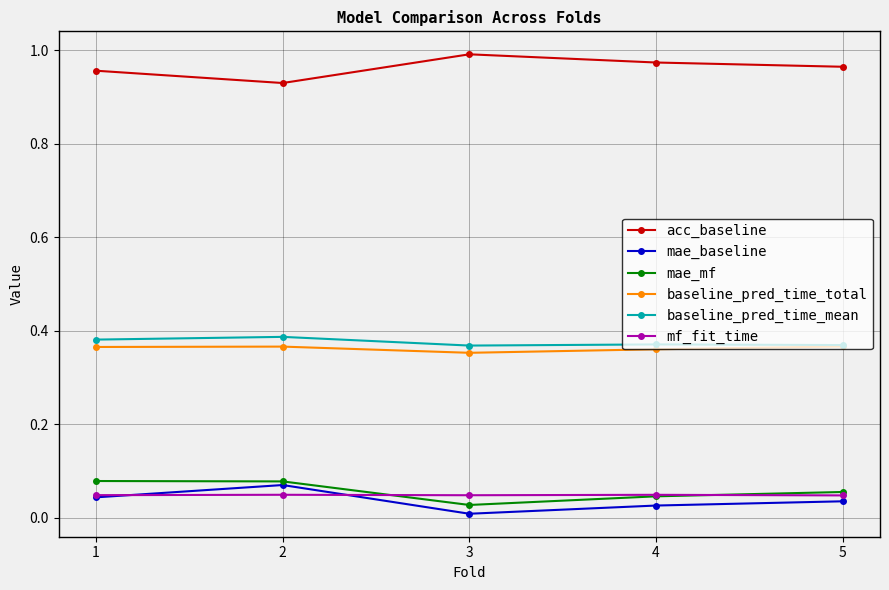

True or false: acc_baseline and baseline_pred_time_mean intersect in this chart.

False